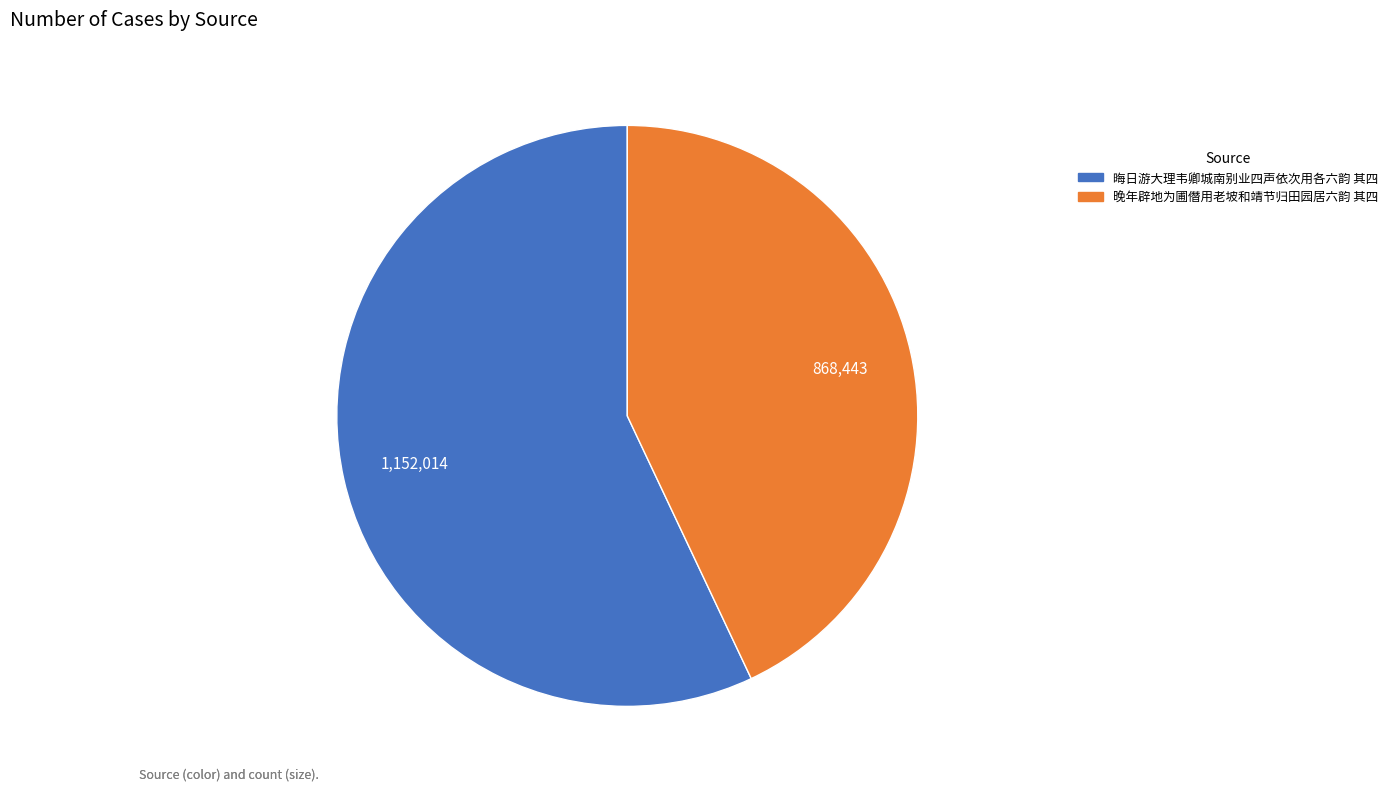

How many slices are in this pie chart?

2